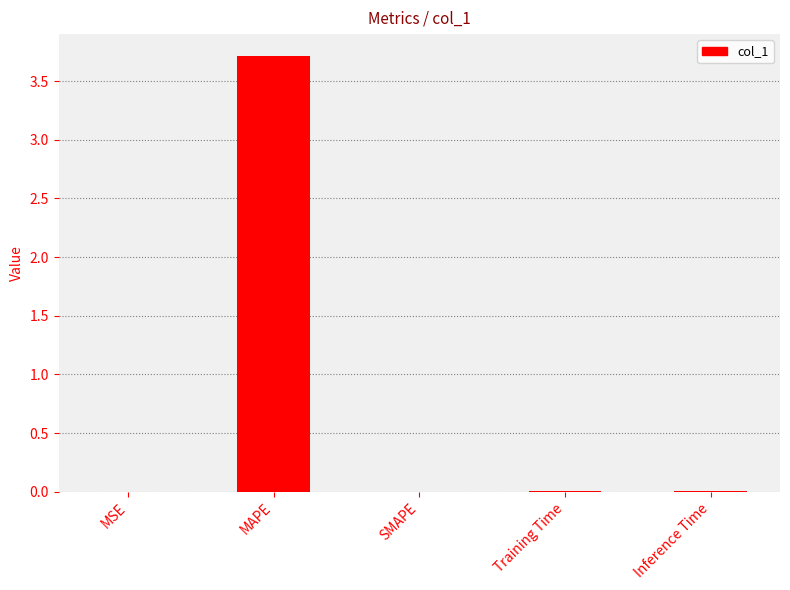

The value at Training Time is 0.0. True or false?

True